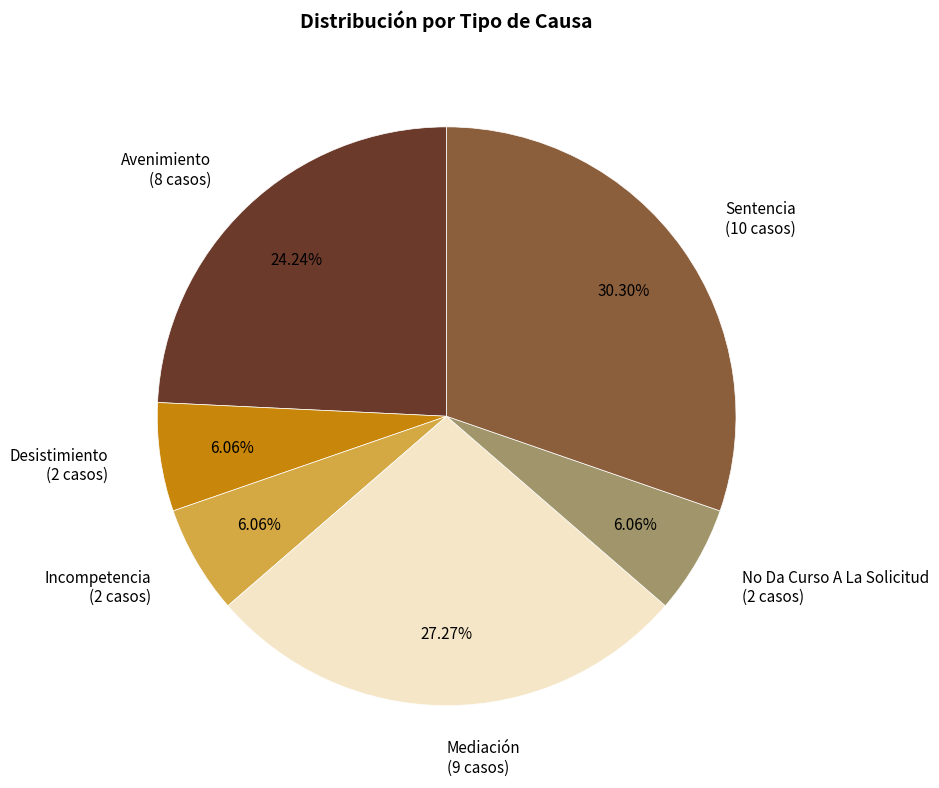

Combined, do Avenimiento and Incompetencia account for over 50%?

No